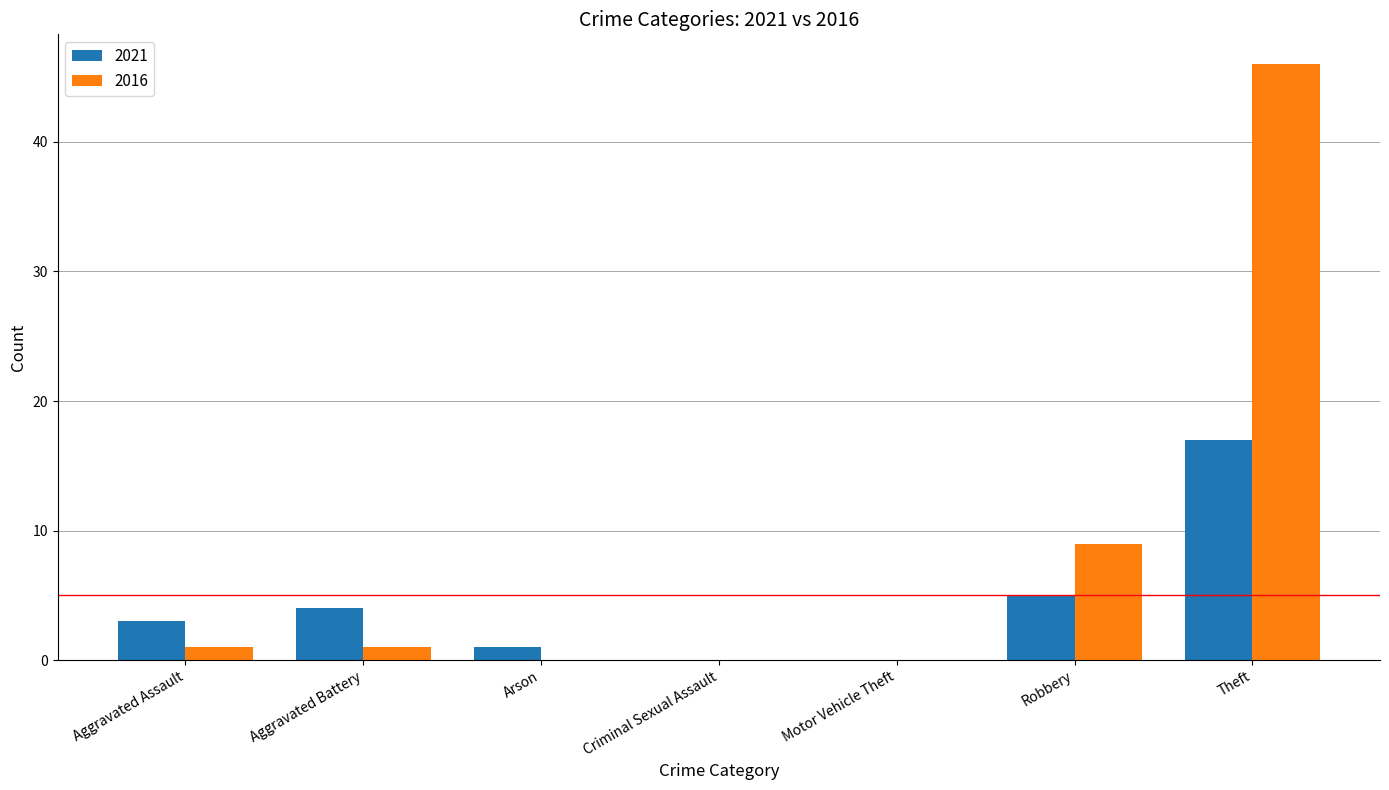

Reading left to right, list all the values displayed in this chart.

2021: Aggravated Assault=3	Aggravated Battery=4	Arson=1	Criminal Sexual Assault=0	Motor Vehicle Theft=0	Robbery=5	Theft=17
2016: Aggravated Assault=1	Aggravated Battery=1	Arson=0	Criminal Sexual Assault=0	Motor Vehicle Theft=0	Robbery=9	Theft=46